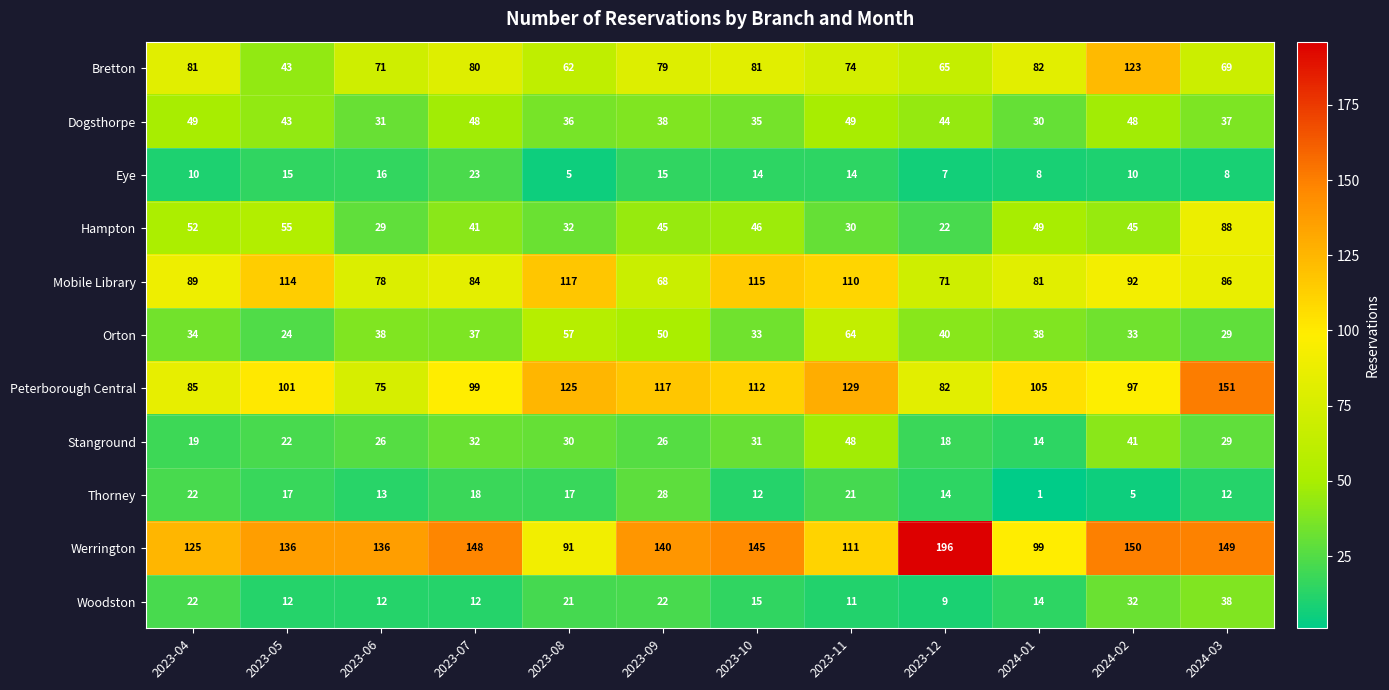

What is the total value across all series at 2023-09?

628